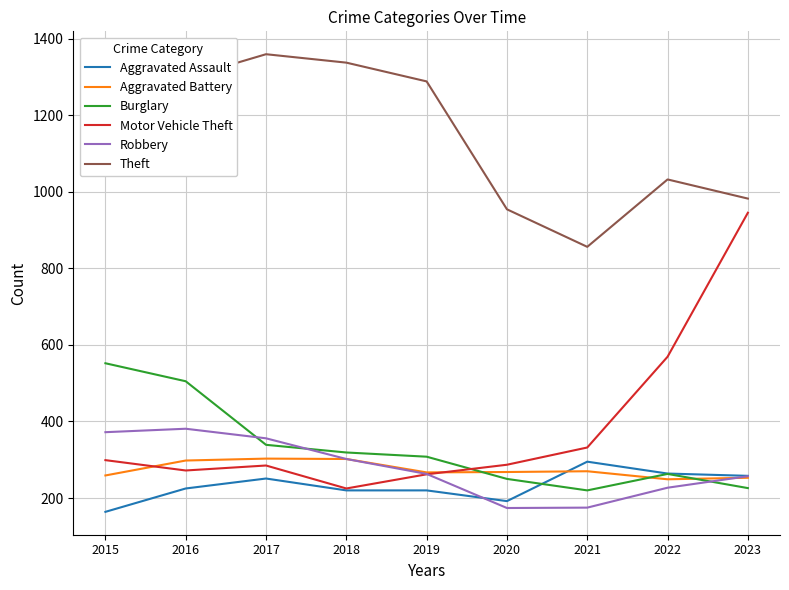

How many series are shown in this chart?

6